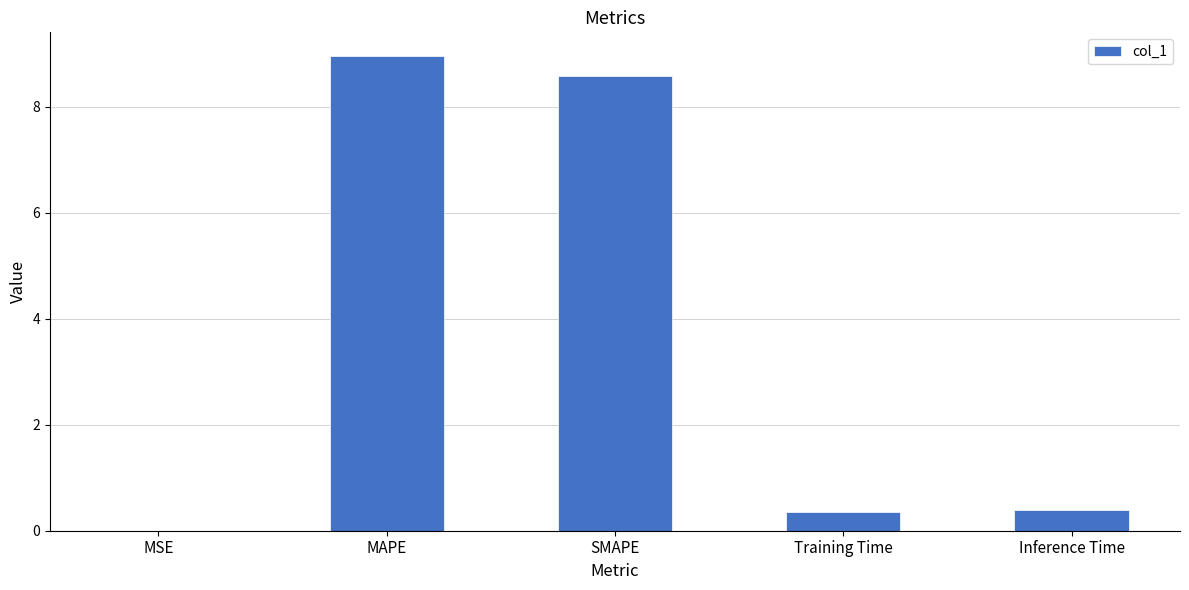

Which has a higher value, MSE or MAPE?

MAPE